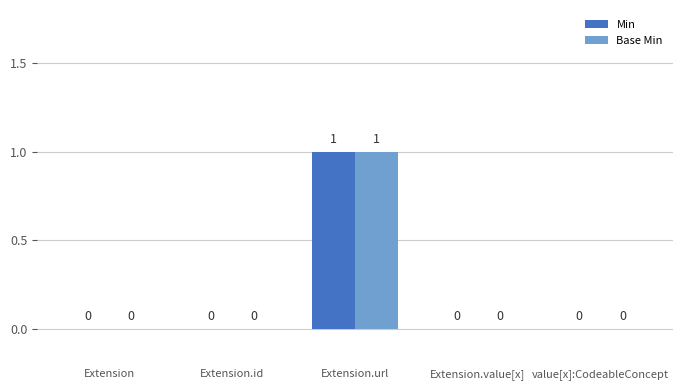

How many series are shown in this chart?

2